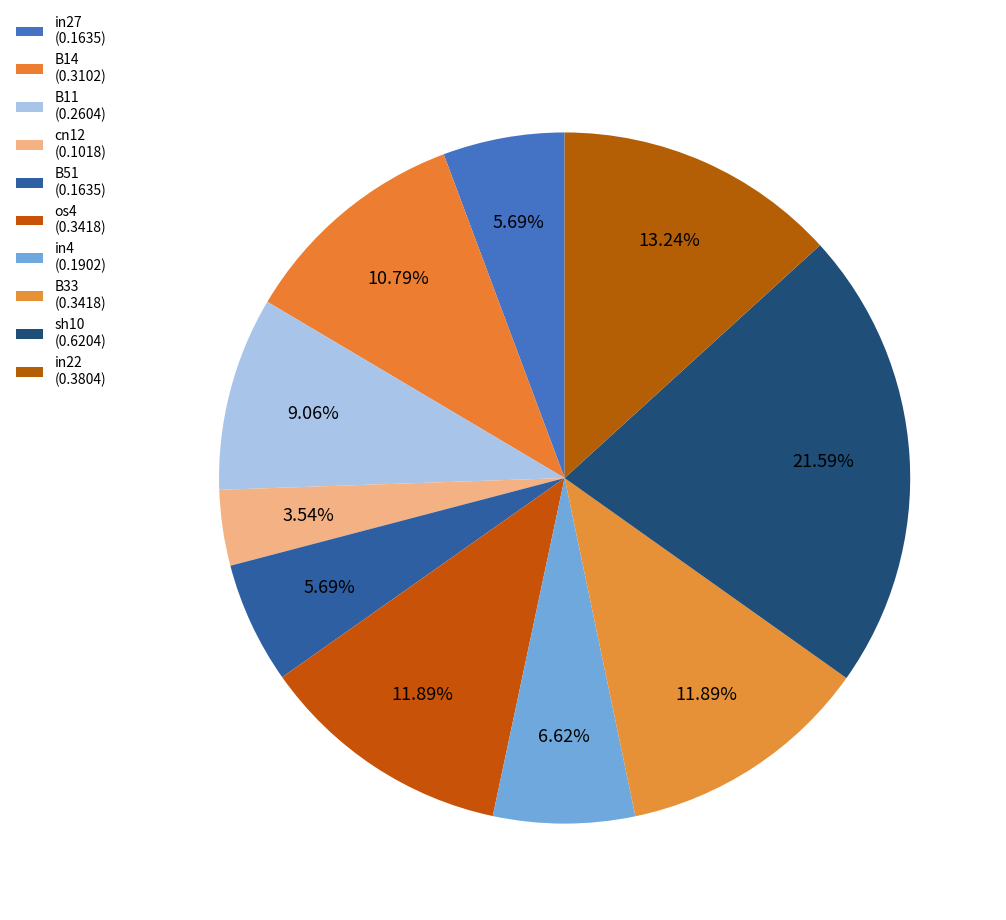

Which has a higher value, sh10 or in4?

sh10